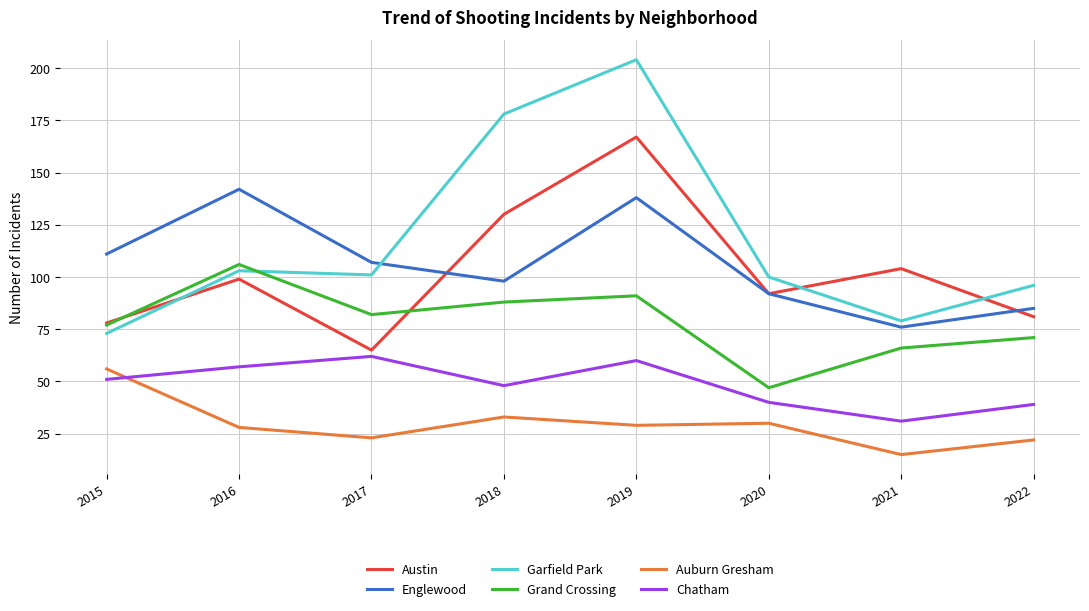

At which label does Garfield Park reach its minimum?

2015